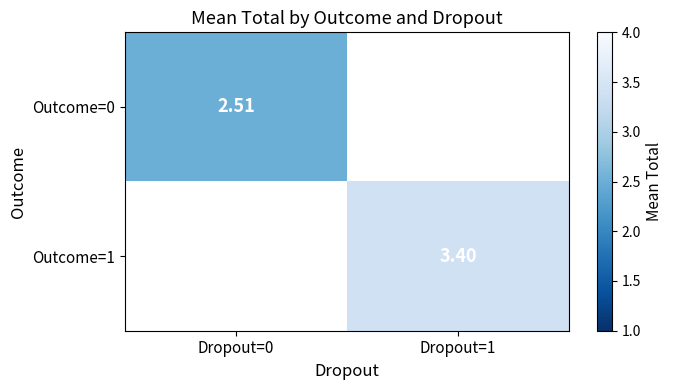

At which label does Outcome=1 first exceed 3?

Dropout=1